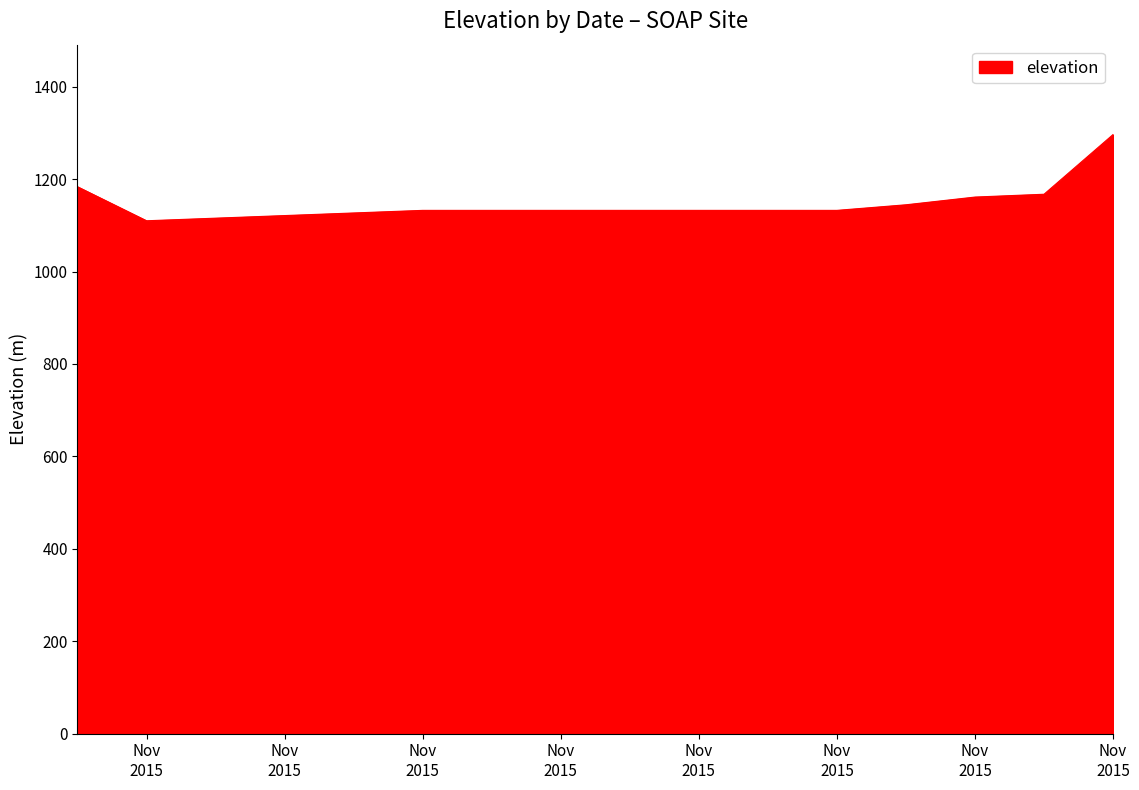

What is the difference between the maximum and minimum values?

186.6